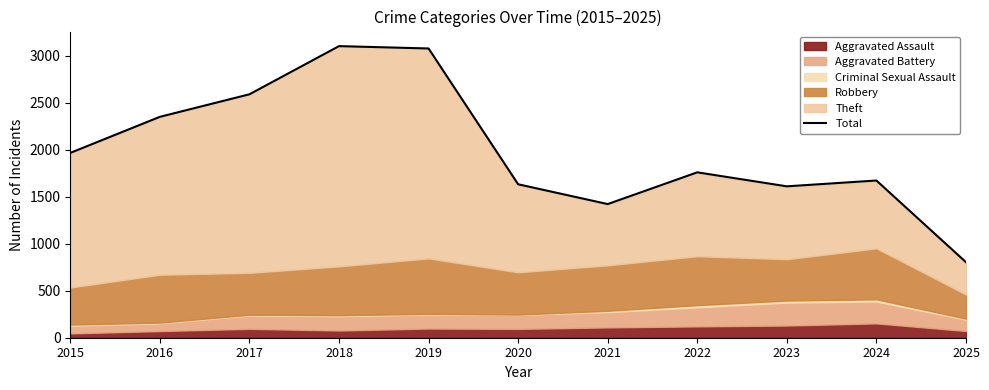

What is the difference between the maximum and minimum values?

2301